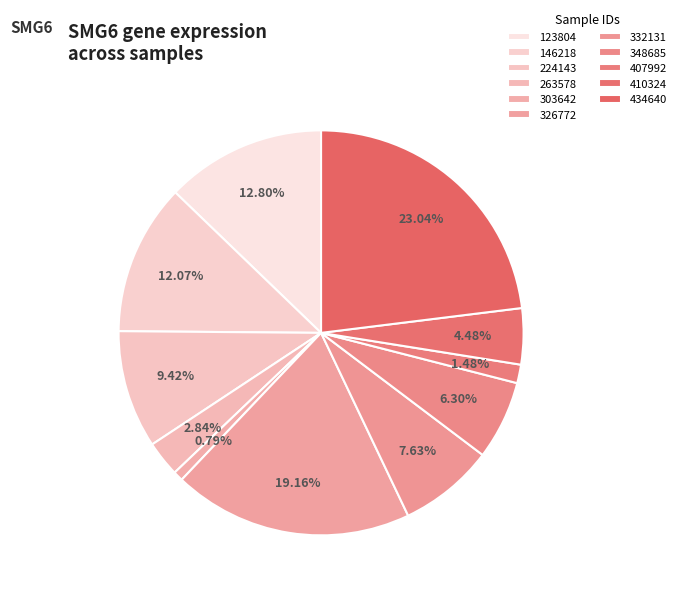

Is there any slice that represents more than half of the pie?

No